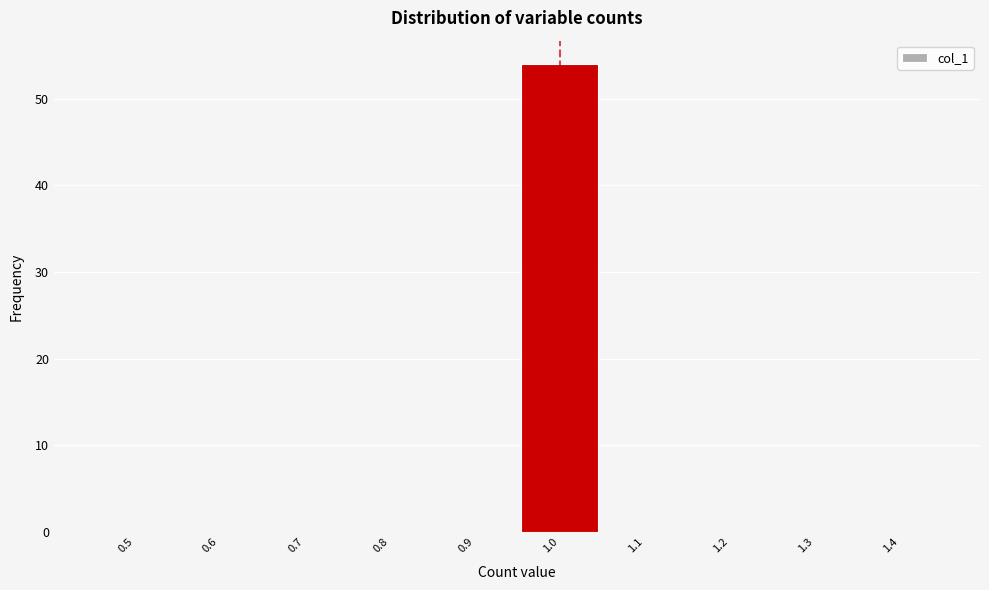

Reading left to right, extract all data points from this chart.

0.5=0	0.6=0	0.7=0	0.8=0	0.9=0	1.0=54	1.1=0	1.2=0	1.3=0	1.4=0